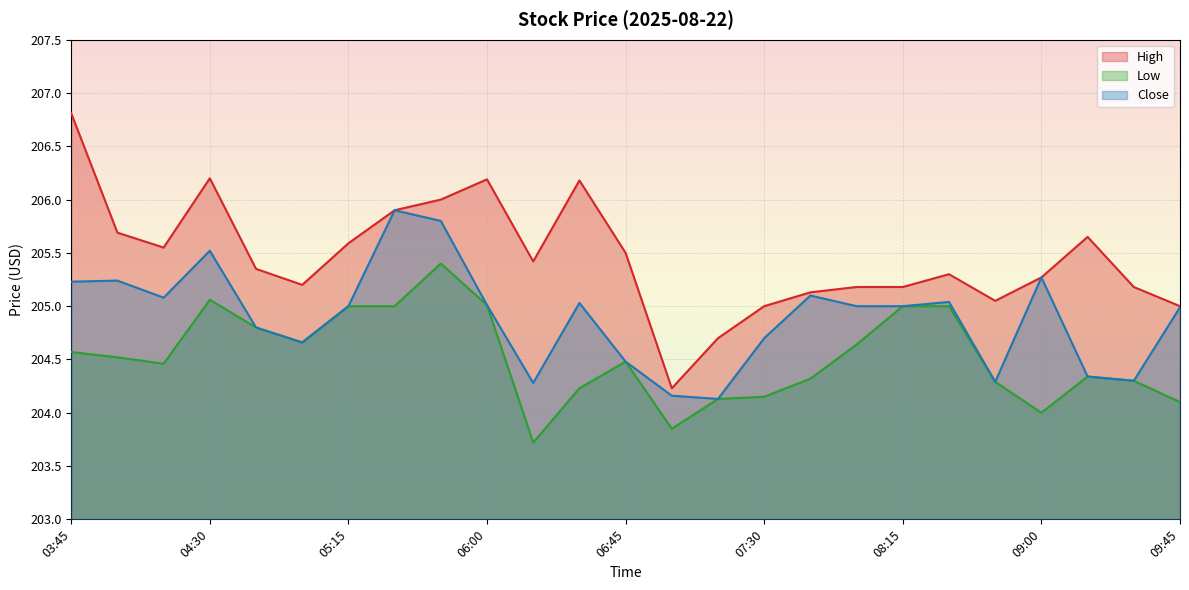

True or false: High has a value of 138.8 at 09:30.

False